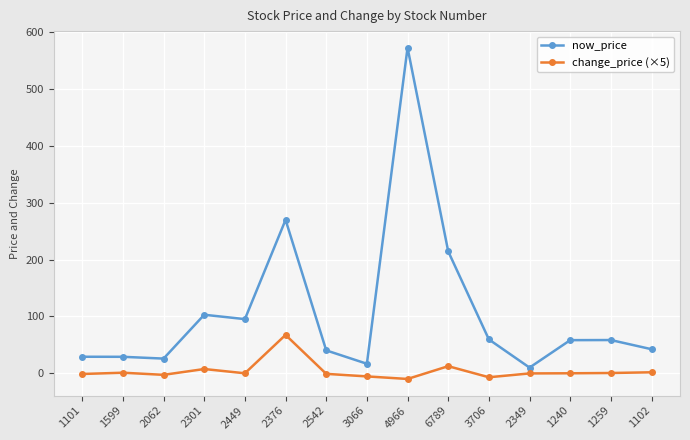

How many categories are shown in the chart?

15